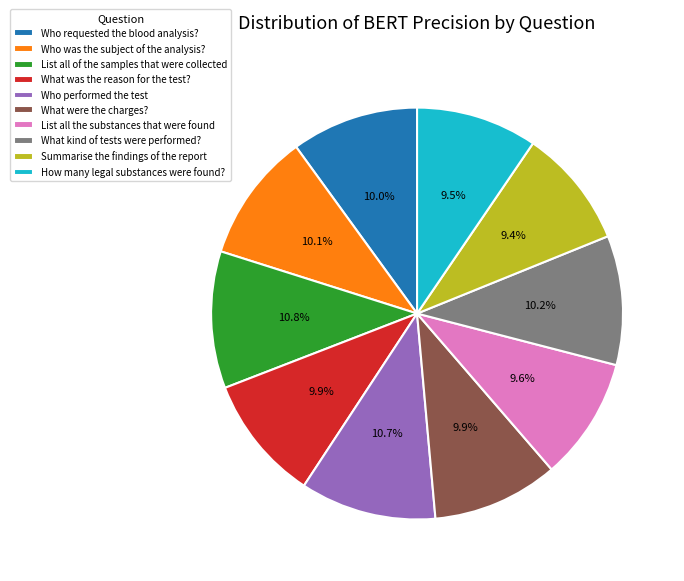

To the nearest percent, what percentage of the pie is Summarise the findings of the report?

9%